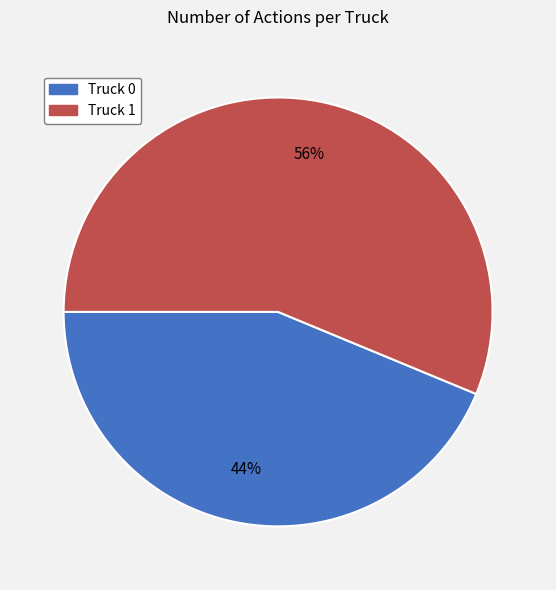

Do Truck 0 and Truck 1 together represent more than half of the pie?

Yes